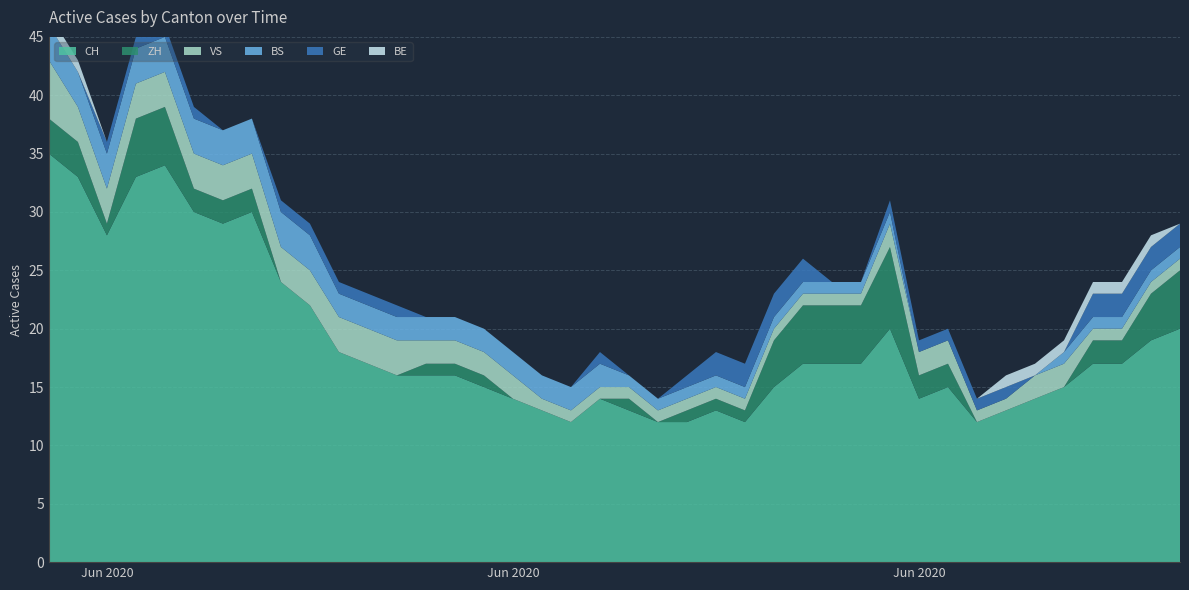

Reading left to right, transcribe all the data shown in this chart.

CH: 0=35	1=33	2=28	3=33	4=34	5=30	6=29	7=30	8=24	9=22	10=18	11=17	12=16	13=16	14=16	15=15	16=14	17=13	18=12	19=14	20=13	21=12	22=12	23=13	24=12	25=15	26=17	27=17	28=17	29=20	30=14	31=15	32=12	33=13	34=14	35=15	36=17	37=17	38=19	39=20
ZH: 0=3	1=3	2=1	3=5	4=5	5=2	6=2	7=2	8=0	9=0	10=0	11=0	12=0	13=1	14=1	15=1	16=0	17=0	18=0	19=0	20=1	21=0	22=1	23=1	24=1	25=4	26=5	27=5	28=5	29=7	30=2	31=2	32=0	33=0	34=0	35=0	36=2	37=2	38=4	39=5
VS: 0=5	1=3	2=3	3=3	4=3	5=3	6=3	7=3	8=3	9=3	10=3	11=3	12=3	13=2	14=2	15=2	16=2	17=1	18=1	19=1	20=1	21=1	22=1	23=1	24=1	25=1	26=1	27=1	28=1	29=2	30=2	31=2	32=1	33=1	34=2	35=2	36=1	37=1	38=1	39=1
BS: 0=3	1=3	2=3	3=3	4=3	5=3	6=3	7=3	8=3	9=3	10=2	11=2	12=2	13=2	14=2	15=2	16=2	17=2	18=2	19=2	20=1	21=1	22=1	23=1	24=1	25=1	26=1	27=1	28=1	29=1	30=0	31=0	32=0	33=0	34=0	35=1	36=1	37=1	38=1	39=1
GE: 0=0	1=0	2=1	3=1	4=1	5=1	6=0	7=0	8=1	9=1	10=1	11=1	12=1	13=0	14=0	15=0	16=0	17=0	18=0	19=1	20=0	21=0	22=1	23=2	24=2	25=2	26=2	27=0	28=0	29=1	30=1	31=1	32=1	33=1	34=0	35=0	36=2	37=2	38=2	39=2
BE: 0=1	1=1	2=0	3=0	4=0	5=0	6=0	7=0	8=0	9=0	10=0	11=0	12=0	13=0	14=0	15=0	16=0	17=0	18=0	19=0	20=0	21=0	22=0	23=0	24=0	25=0	26=0	27=0	28=0	29=0	30=0	31=0	32=0	33=1	34=1	35=1	36=1	37=1	38=1	39=0